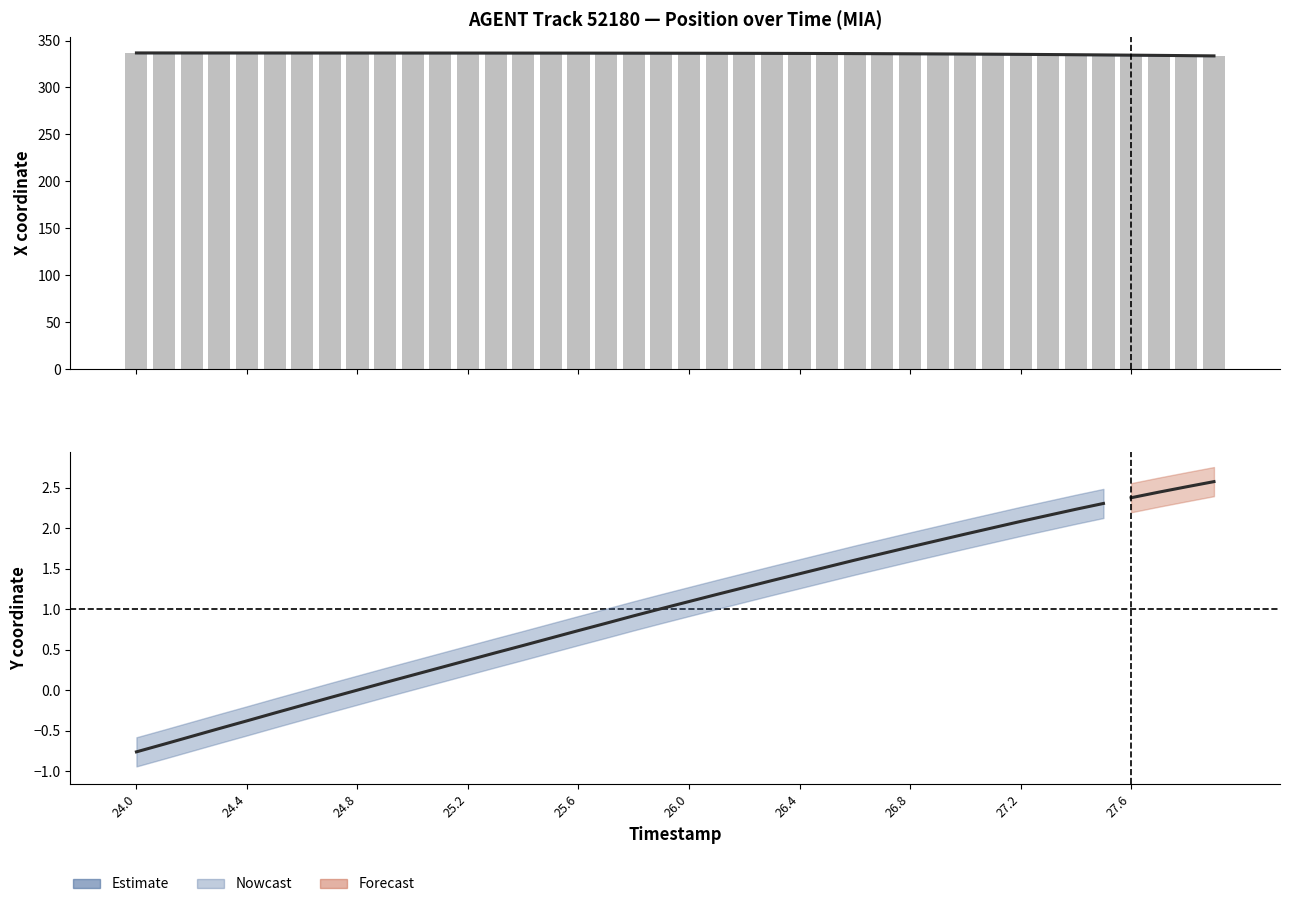

What is the sum of all values?

13443.5